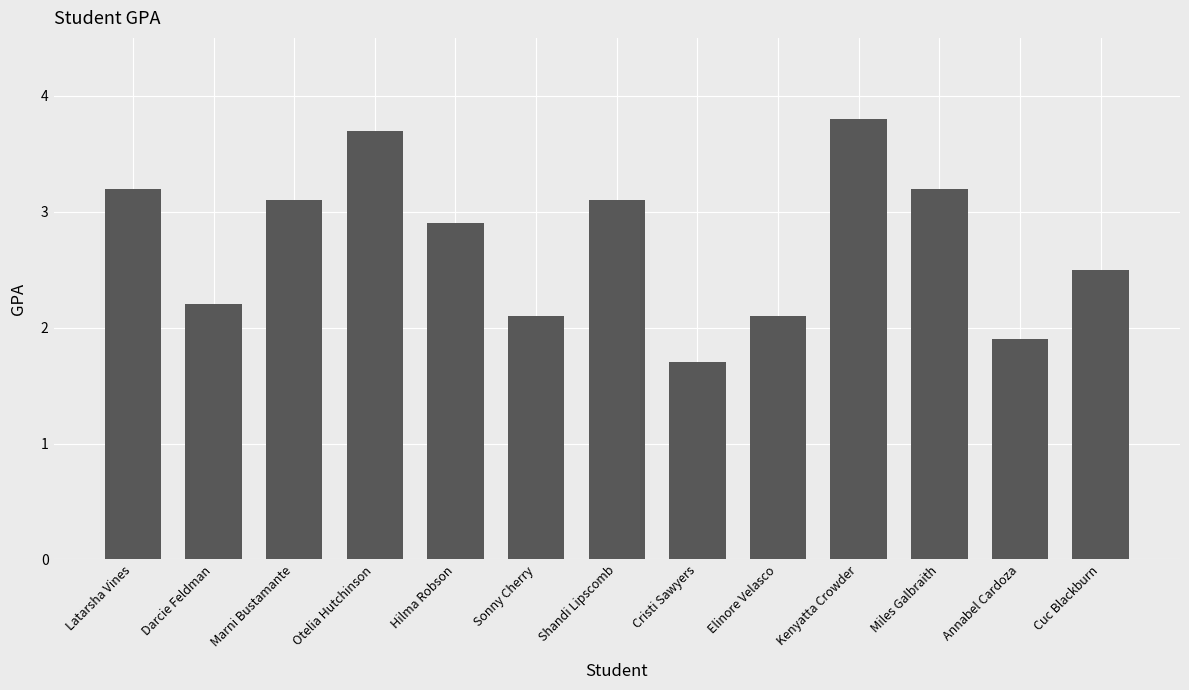

Which has a higher value, Sonny Cherry or Miles Galbraith?

Miles Galbraith